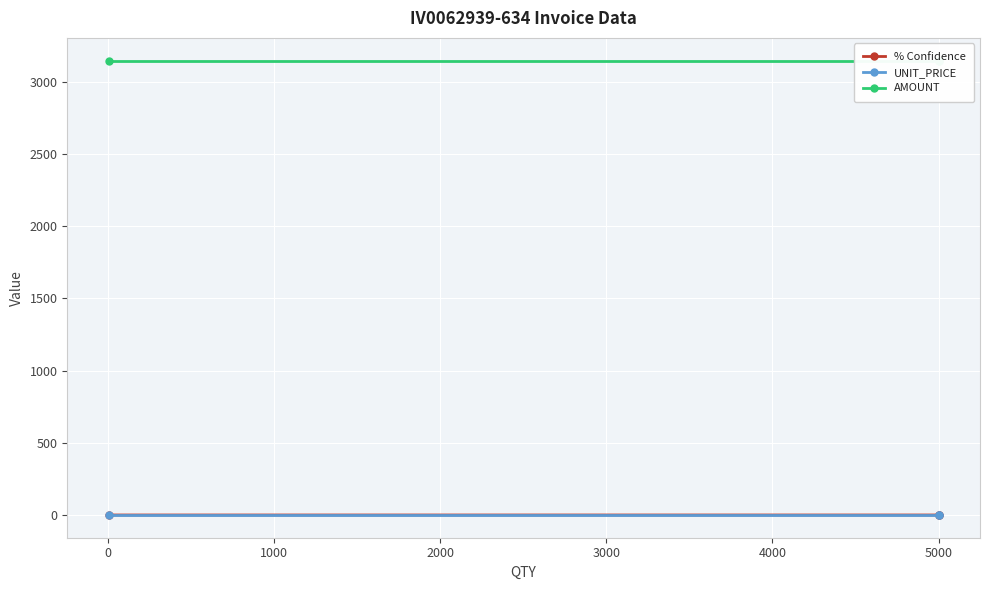

What is the average value of the % Confidence series?

0.6